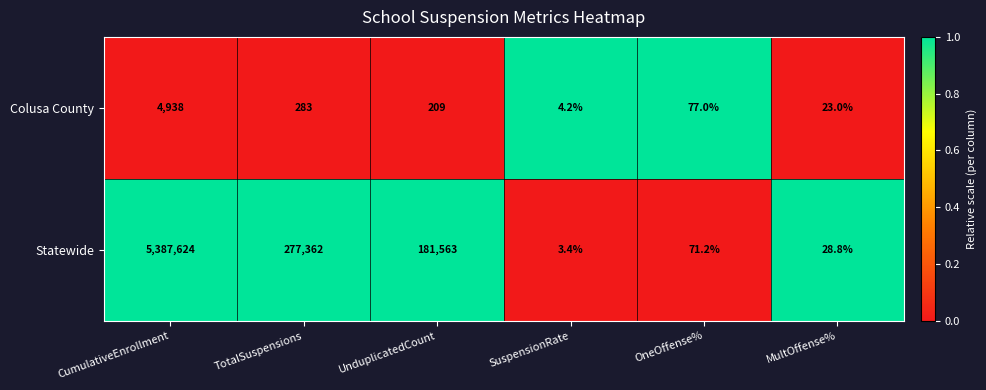

At which category is the sum across all series the highest?

CumulativeEnrollment